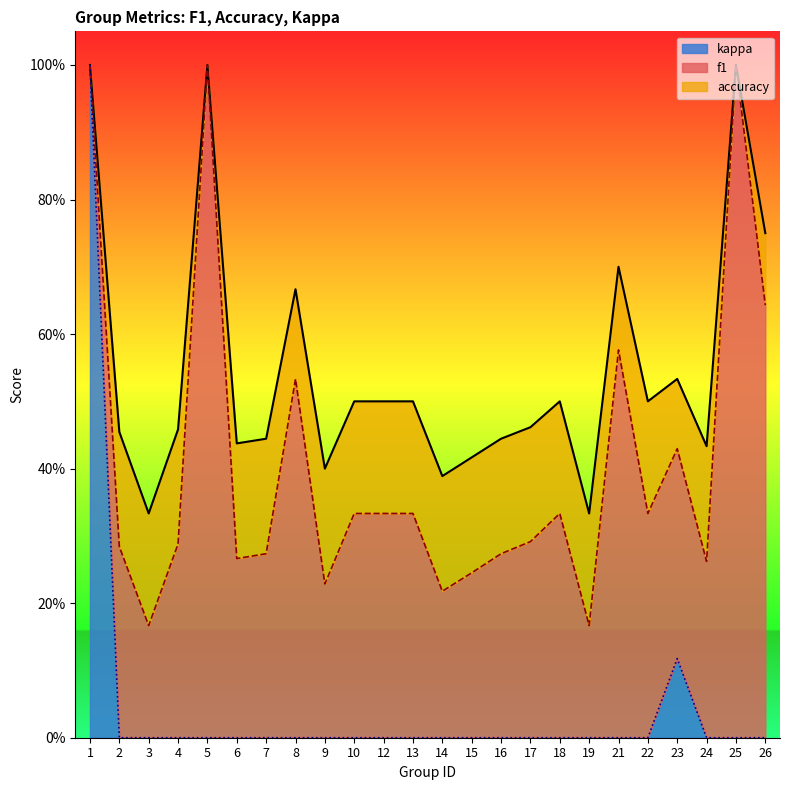

Does the chart display data point markers on the line(s)?

No